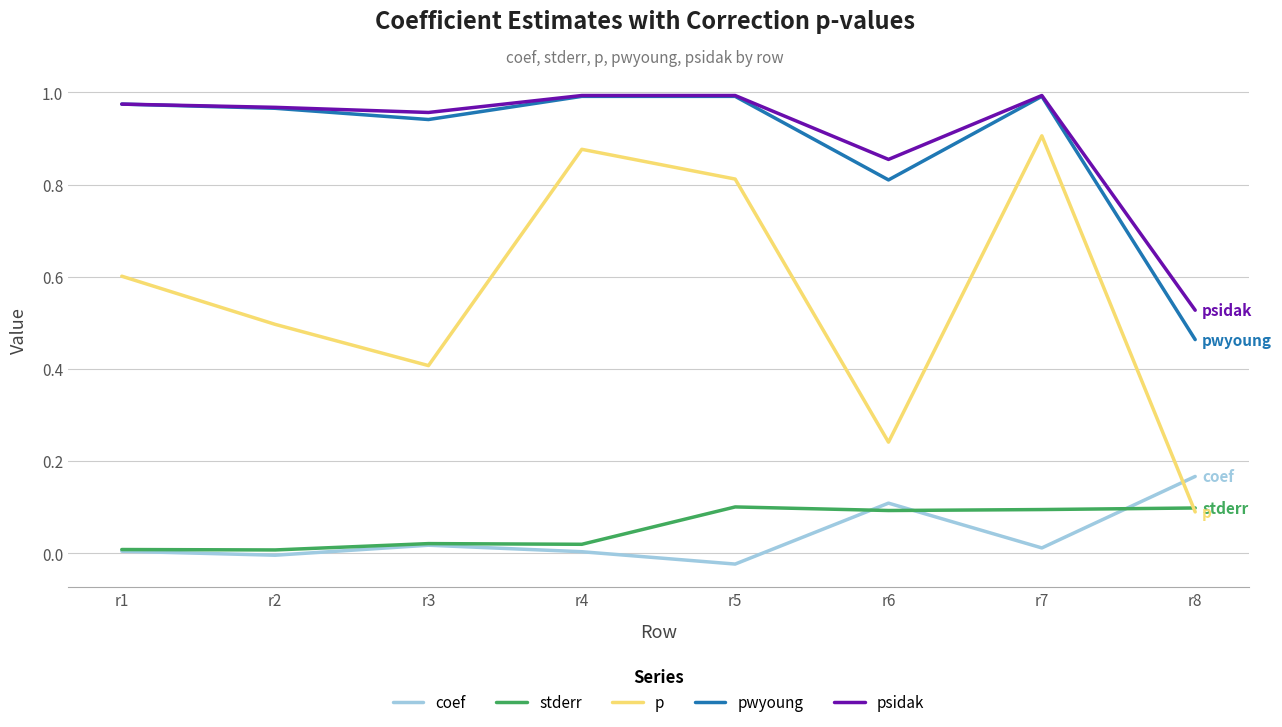

Is it true that stderr equals 0.0 at r2?

True